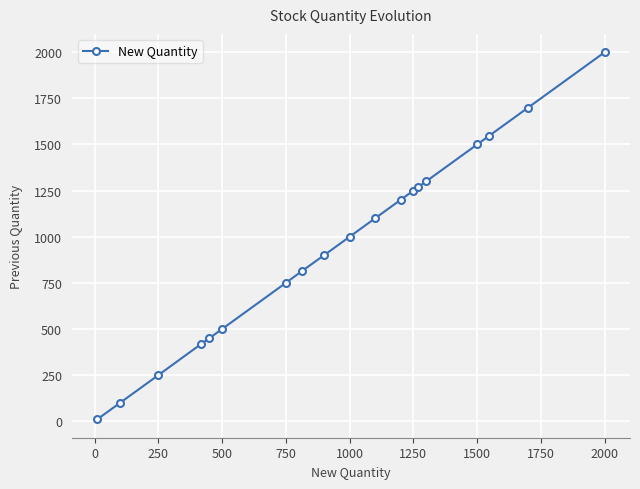

What is the difference between the maximum and minimum values?

1990